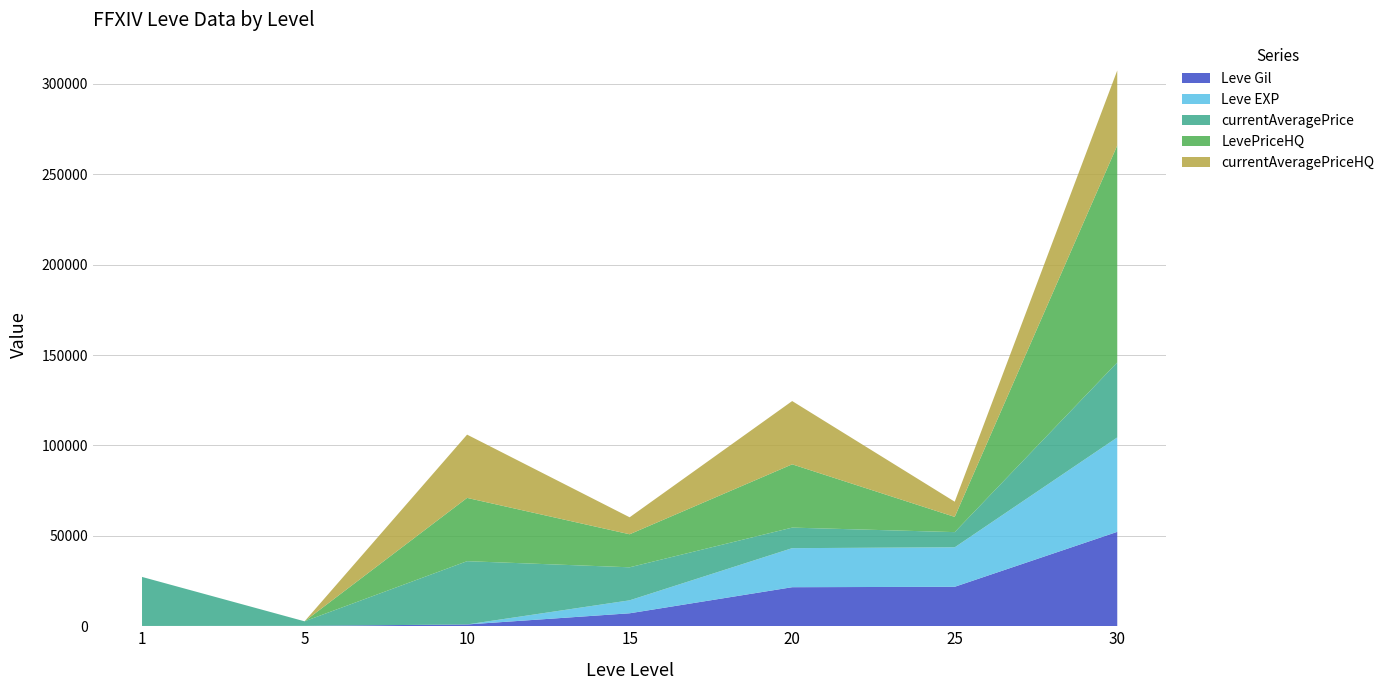

Reading left to right, list all the values displayed in this chart.

Leve Gil: 1=160	5=220	10=990	15=7170	20=21600	25=21830	30=52220
Leve EXP: 1=1	5=5	10=9	15=7170	20=21600	25=21830	30=52220
currentAveragePrice: 1=27128	5=2507	10=35000	15=18271	20=11367	25=8412	30=41500
LevePriceHQ: 1=0	5=0	10=35000	15=18271	20=35000	25=8412	30=120000
currentAveragePriceHQ: 1=0	5=0	10=35000	15=9391	20=35000	25=8412	30=41500